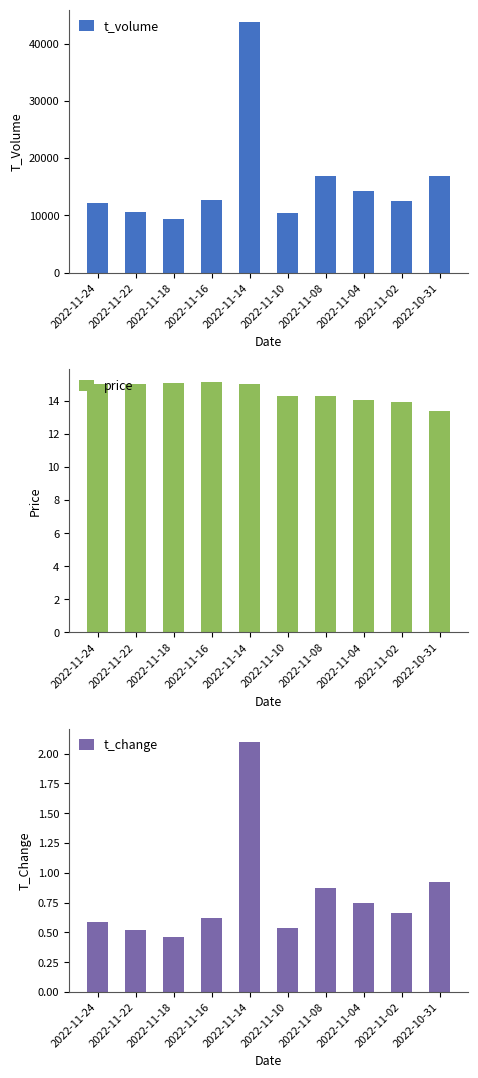

Rank the series by their maximum value, from lowest to highest.

t_change, price, t_volume